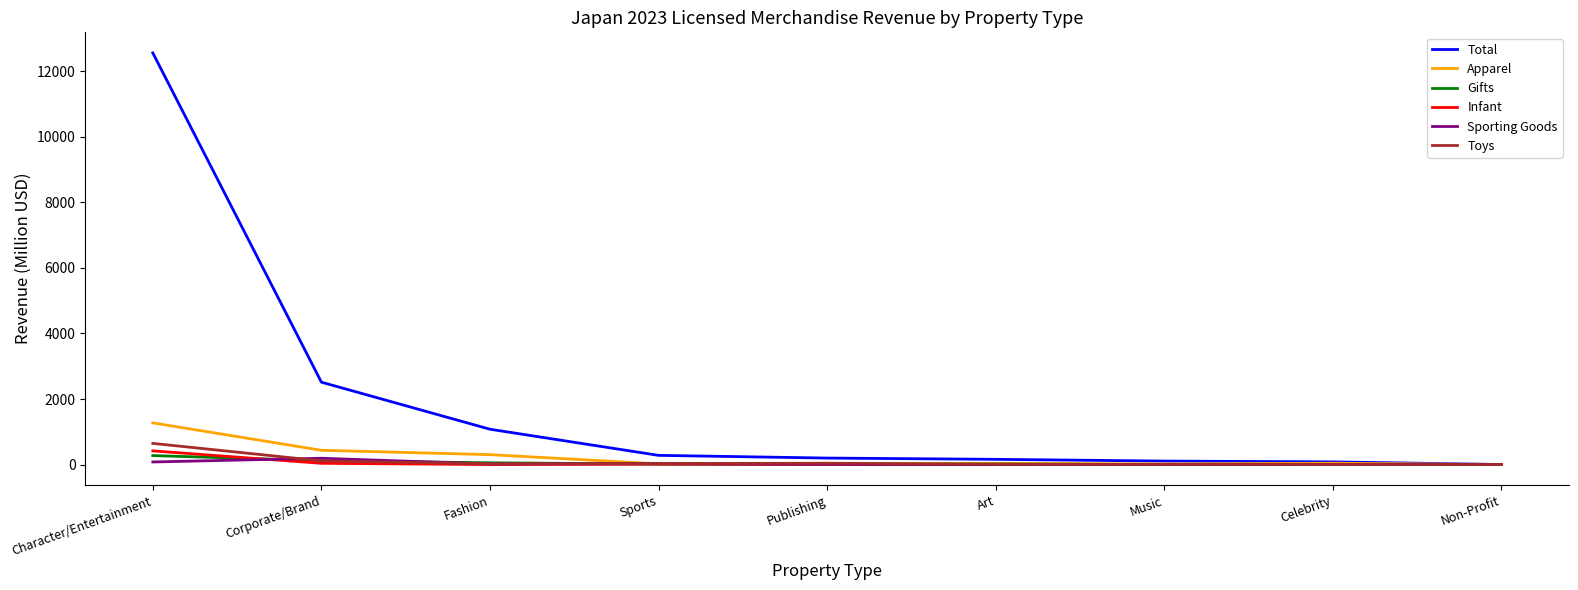

Which series has the widest spread of values?

Total